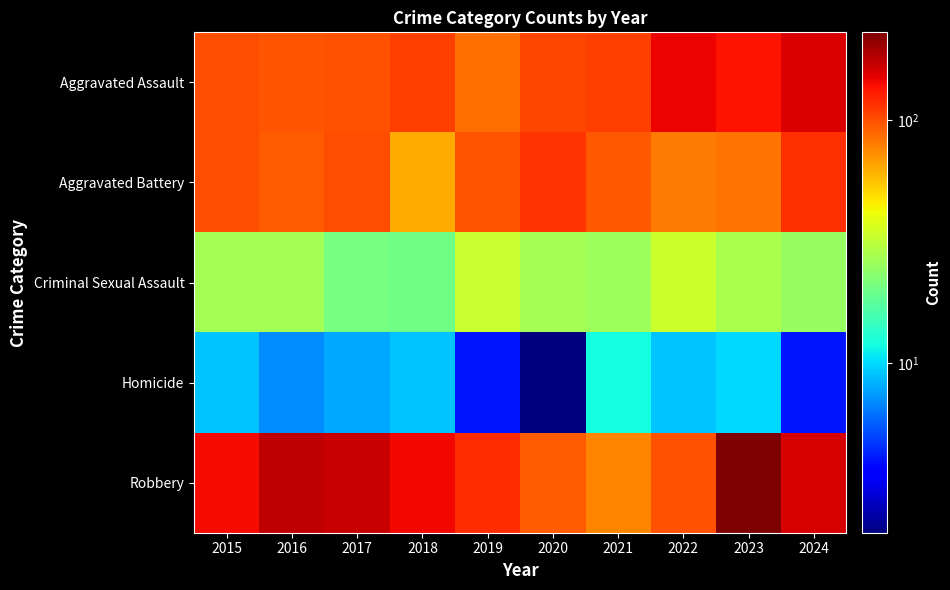

What is the difference between the highest and lowest values at 2016?

169